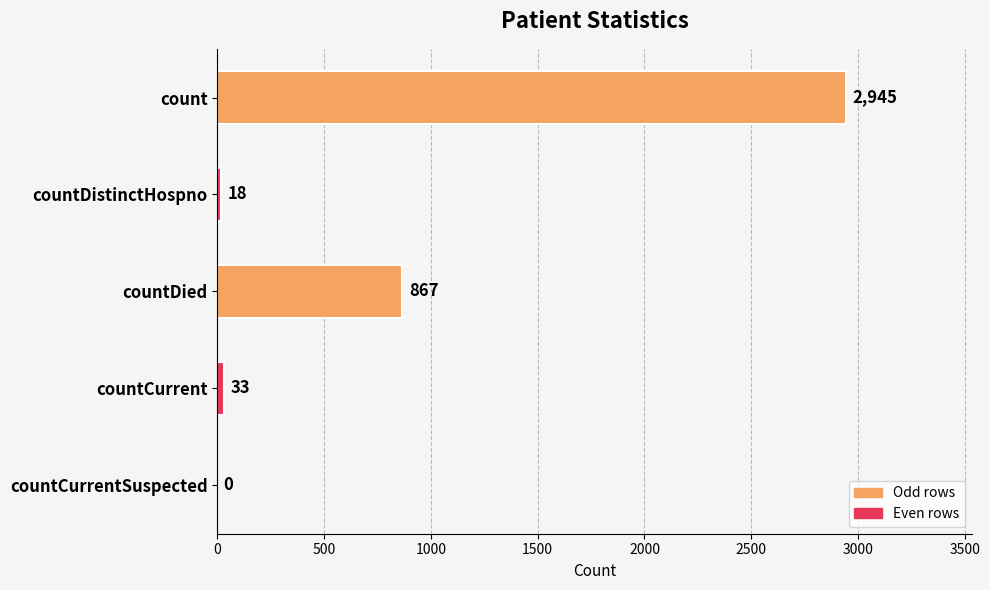

Reading top to bottom, extract all data points from this chart.

count=2945	countDistinctHospno=18	countDied=867	countCurrent=33	countCurrentSuspected=0